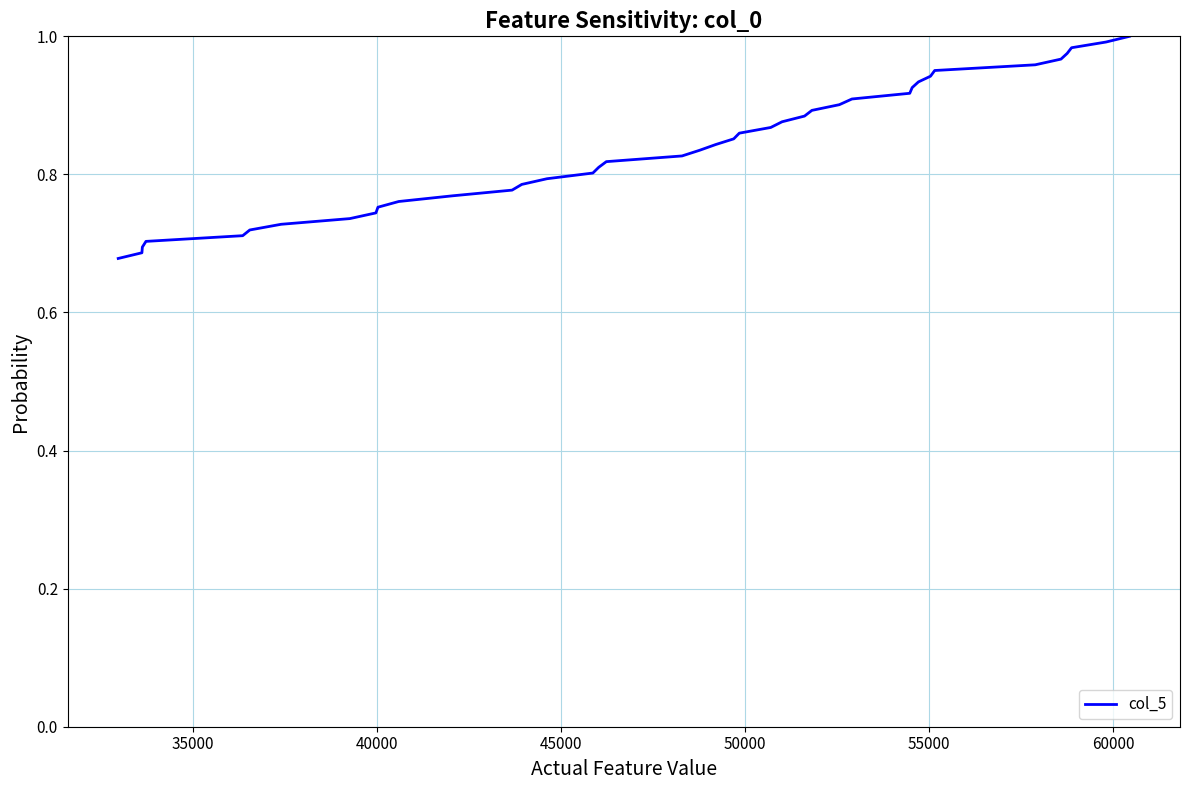

What is the difference between the maximum and minimum values?

0.3